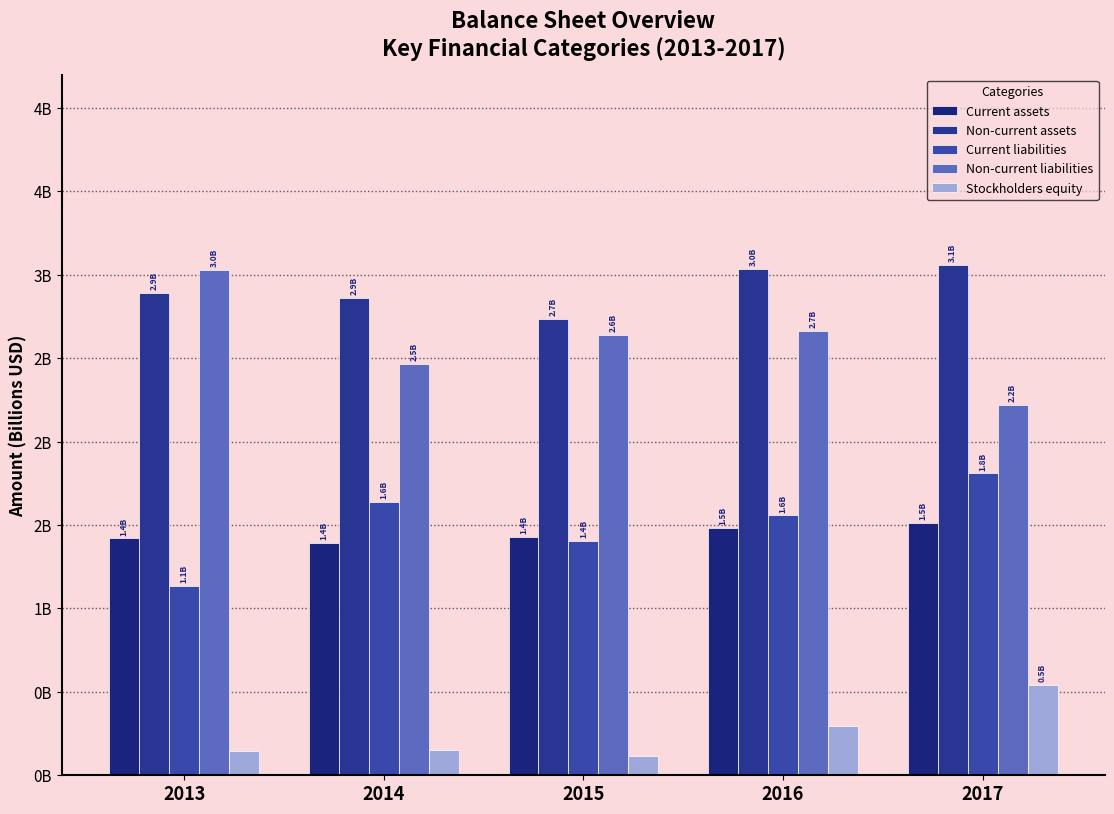

Rank the categories by Stockholders equity value from lowest to highest.

2015, 2013, 2014, 2016, 2017